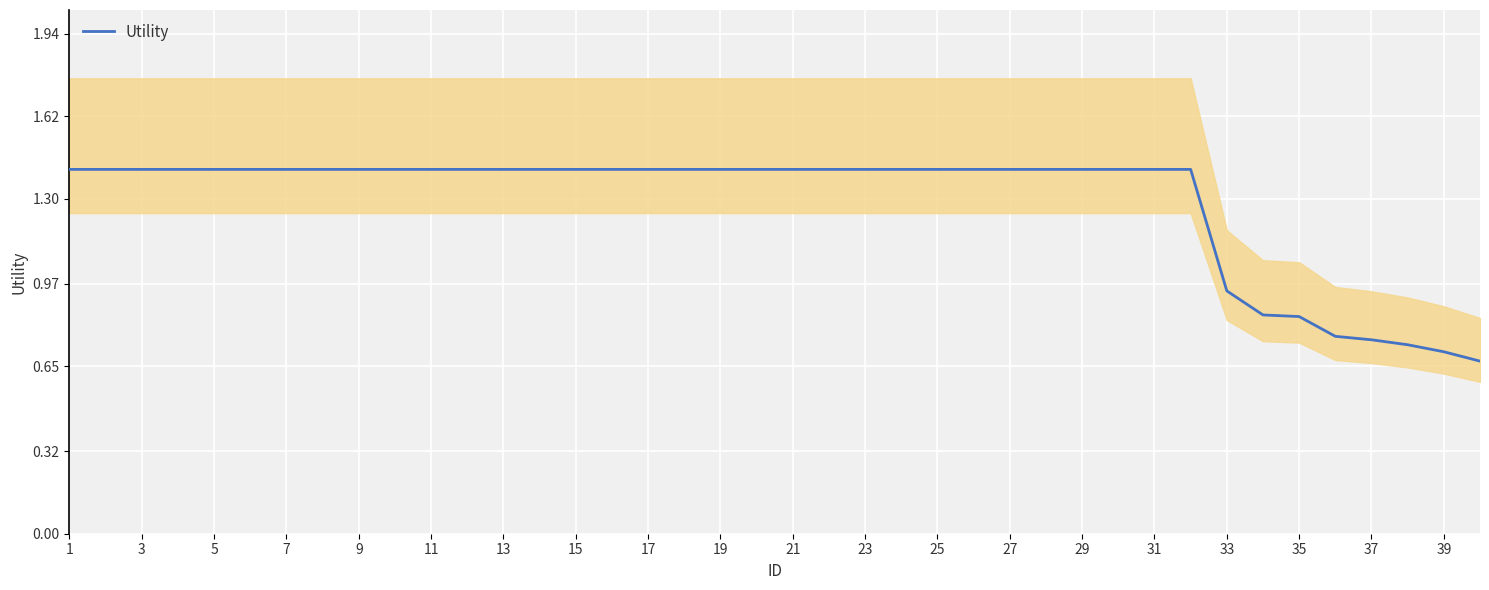

How many categories are shown in the chart?

40